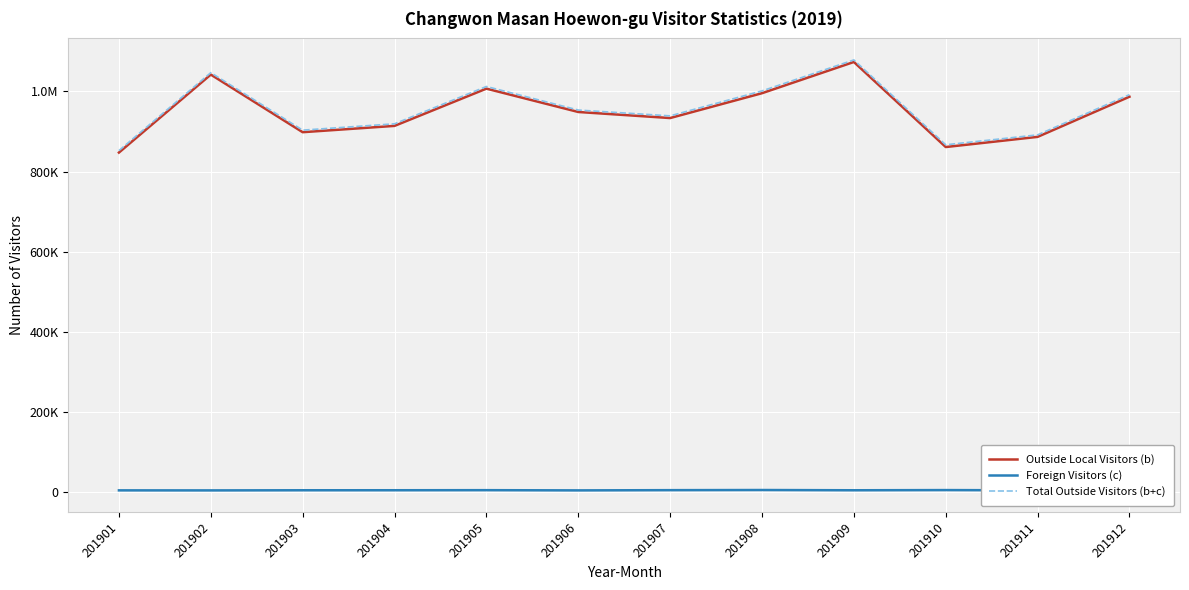

Where is Total Outside Visitors (b+c) nearest to the value 965386?

201906